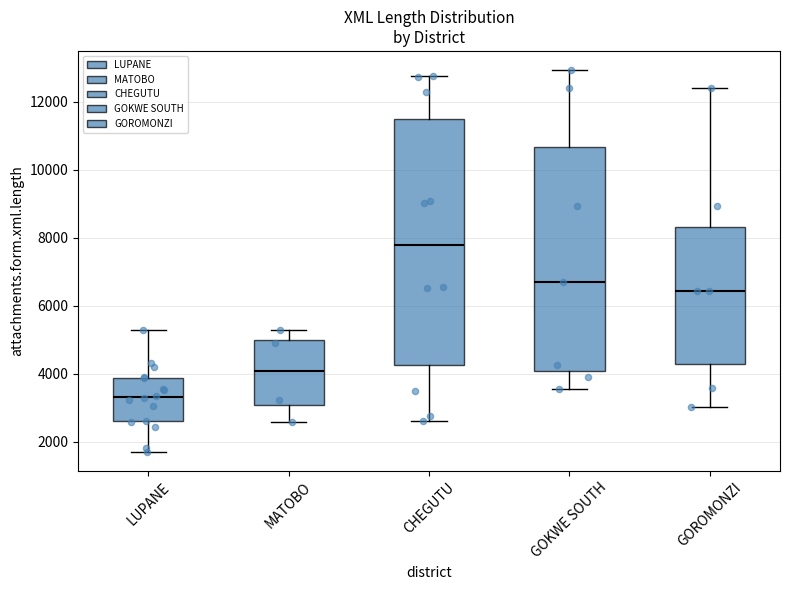

Which box has the highest median line?

CHEGUTU